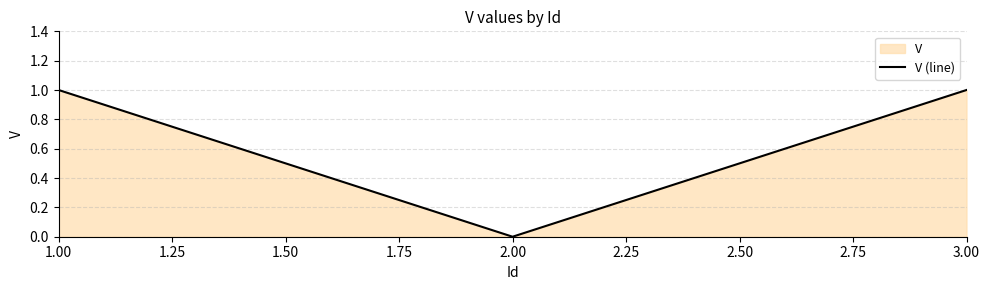

Which has a higher value, 3.00 or 2.00?

3.00